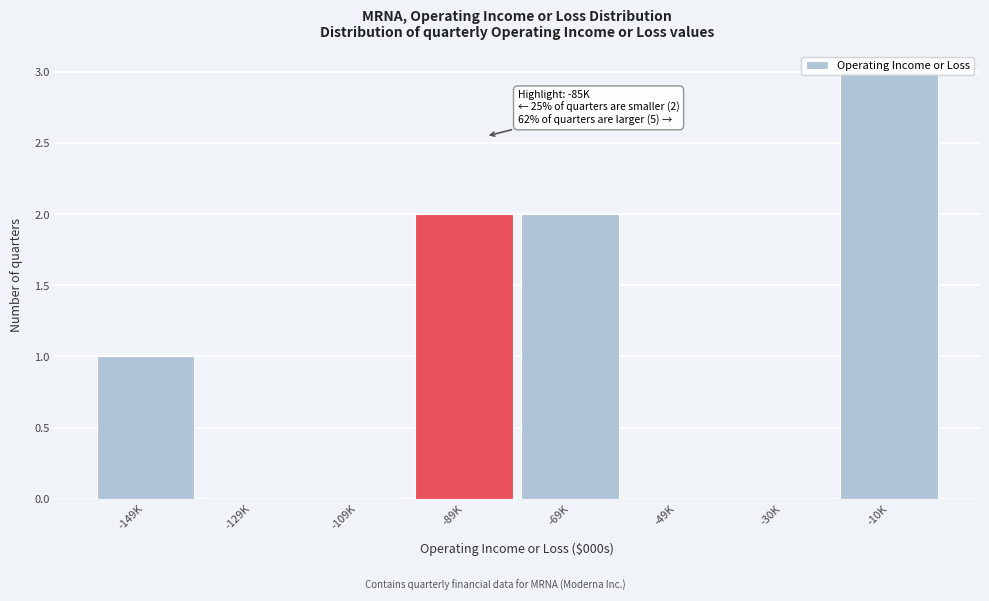

Is it true that the value at -149K is 1?

True